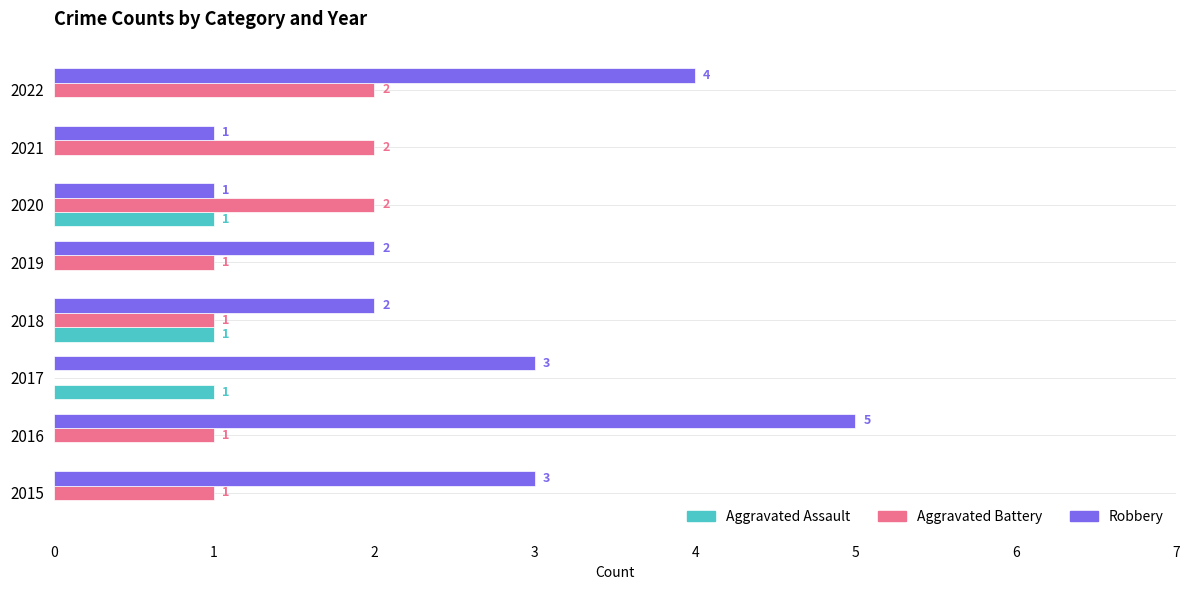

How many categories are shown in the chart?

8